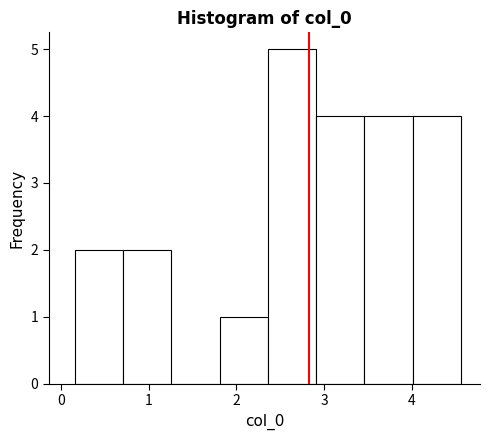

Reading left to right, list every bar in this chart as the range it spans on the x-axis followed by its height. Neither the bar edges nor the heights are printed on the chart, so give them approximately, as read against the axes.

0.2 to 0.7: 2
0.7 to 1.3: 2
1.3 to 1.8: 0
1.8 to 2.4: 1
2.4 to 2.9: 5
2.9 to 3.5: 4
3.5 to 4.0: 4
4.0 to 4.6: 4